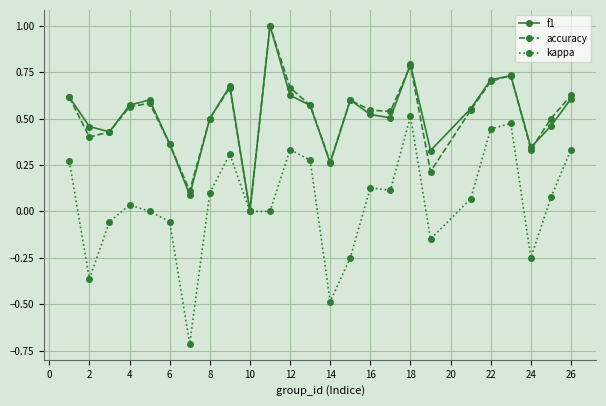

Which series has the largest range (max minus min)?

kappa